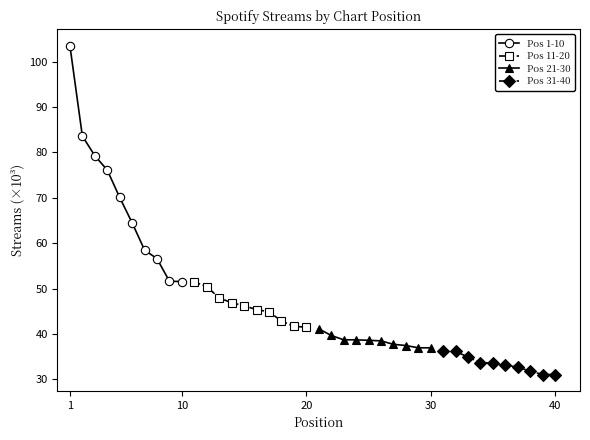

What is the lowest value of the Pos 1-10 series?

51.6